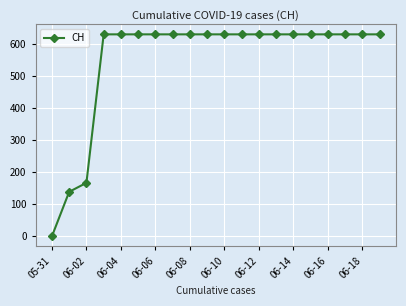

What is the average value?

552